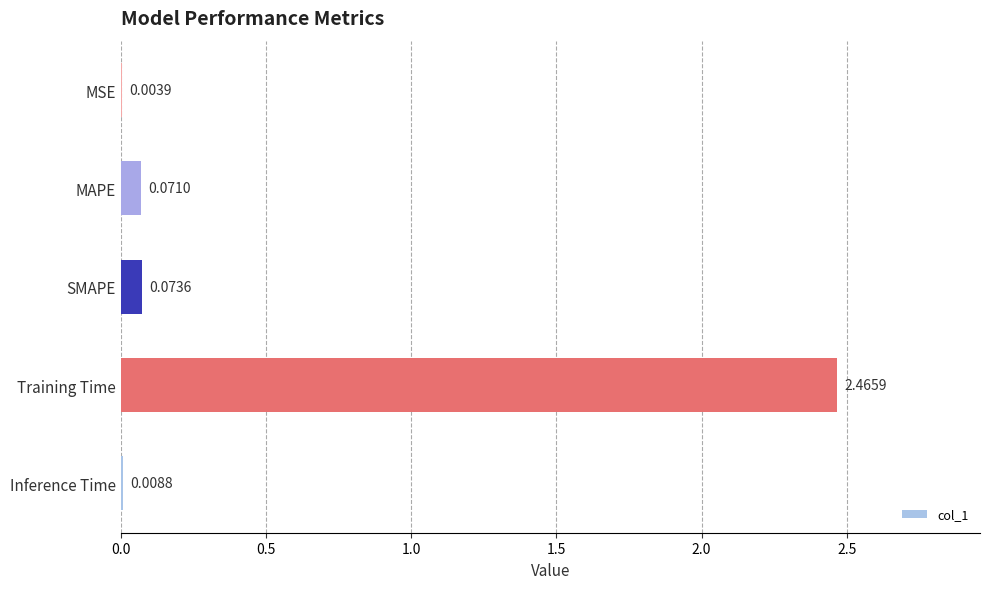

Where is the data nearest to the value 1?

SMAPE